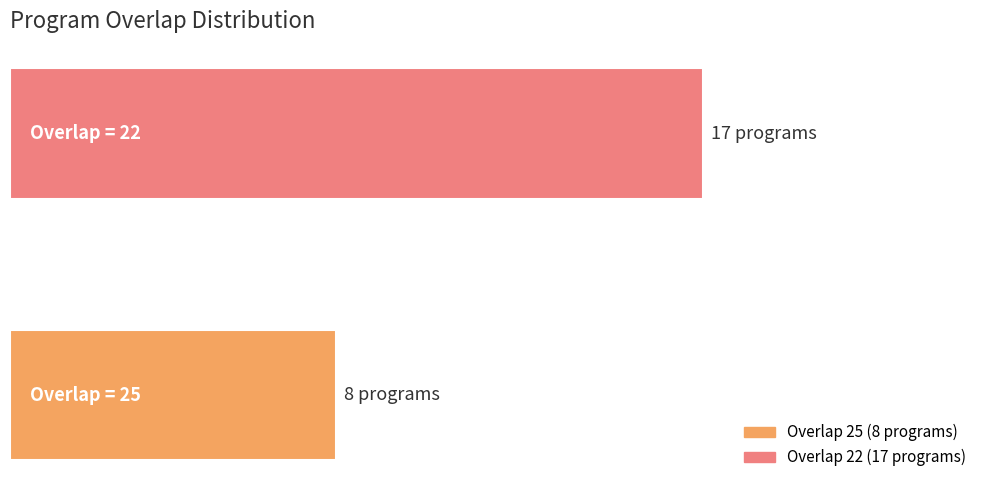

What is the average value?

12